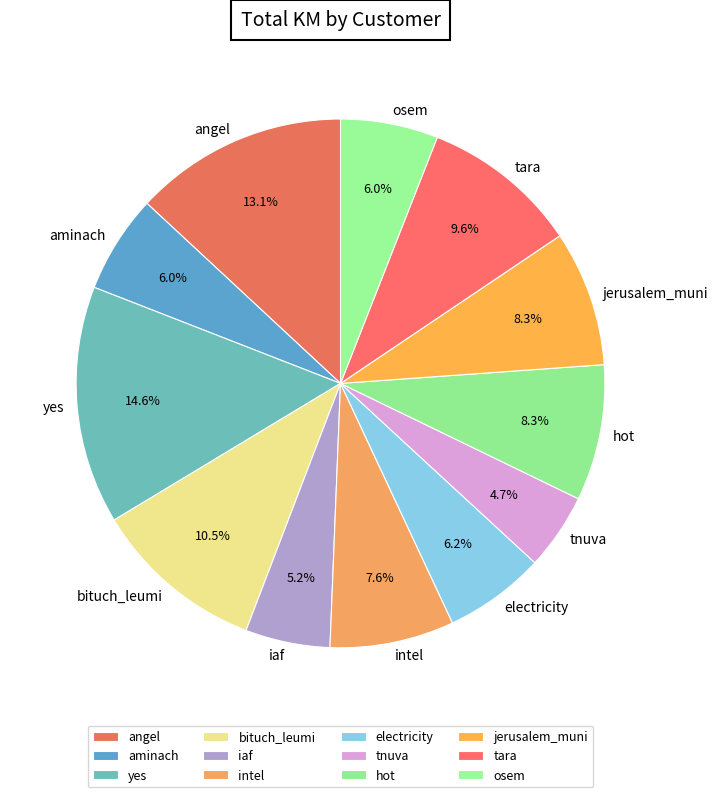

What percentage is the tara slice, to the nearest percent?

10%